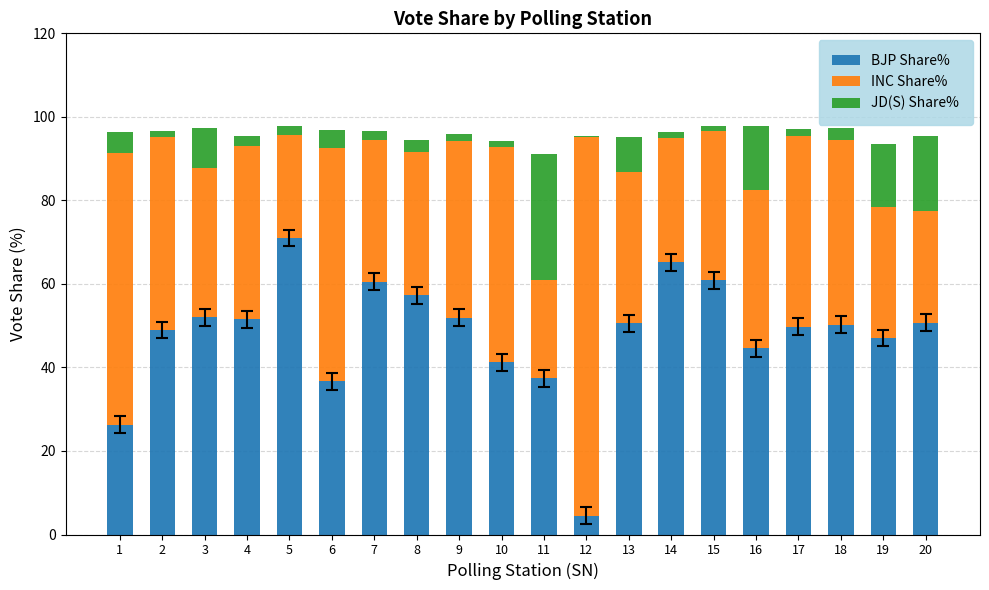

What is the total value across all series at 13?

95.1